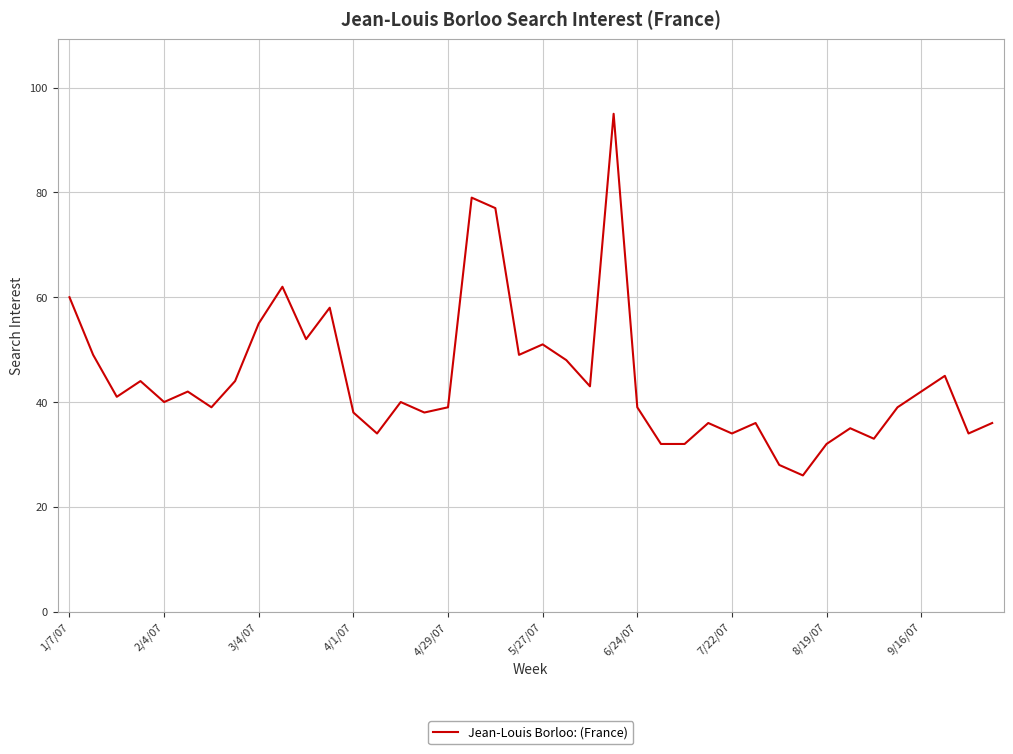

True or false: the data has more than 2 interior local peaks.

True